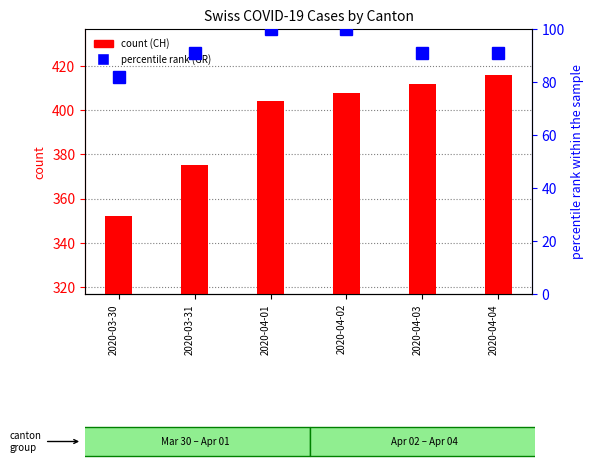

Reading left to right, transcribe all the data shown in this chart.

CH (count): 2020-03-30=352.0	2020-03-31=375.0	2020-04-01=404.0	2020-04-02=408.0	2020-04-03=412.0	2020-04-04=416.0
GR (percentile rank): 2020-03-30=81.8	2020-03-31=90.9	2020-04-01=100.0	2020-04-02=100.0	2020-04-03=90.9	2020-04-04=90.9